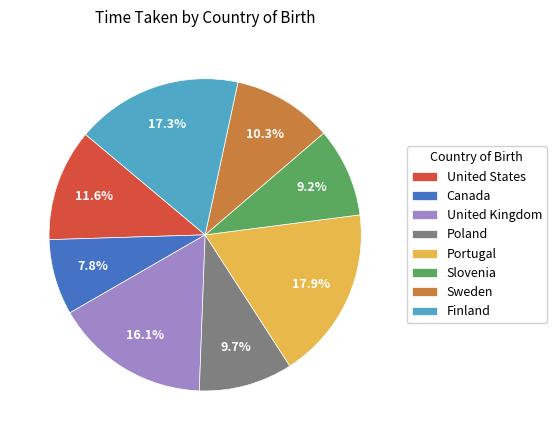

Do Canada and Finland together represent more than half of the pie?

No